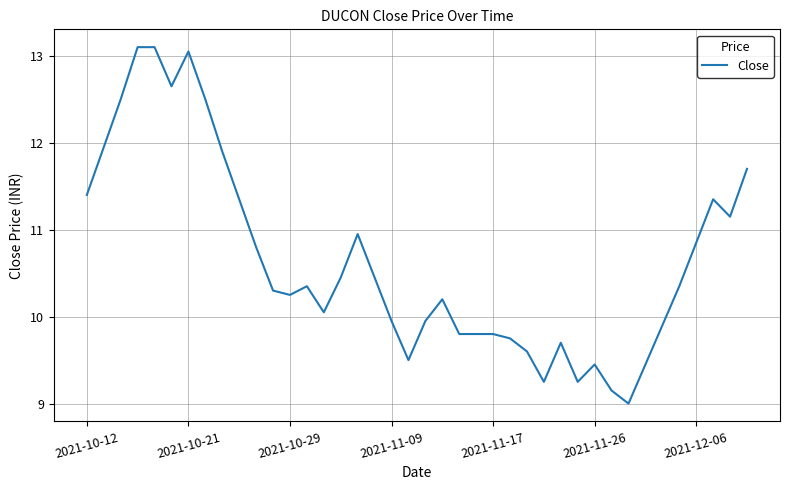

What is the minimum value shown in the chart?

9.0